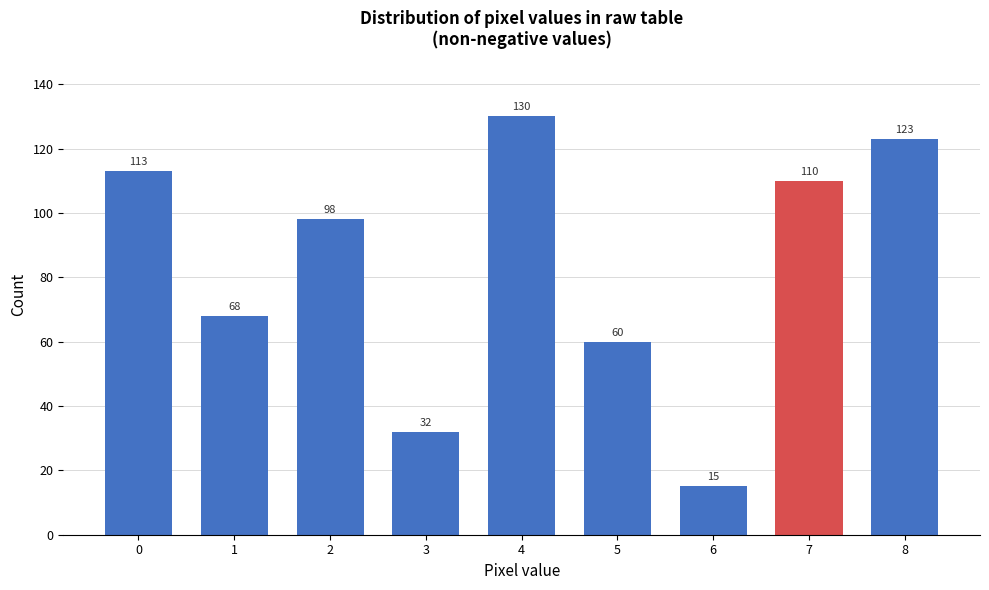

Reading left to right, extract all data points from this chart.

113	68	98	32	130	60	15	110	123